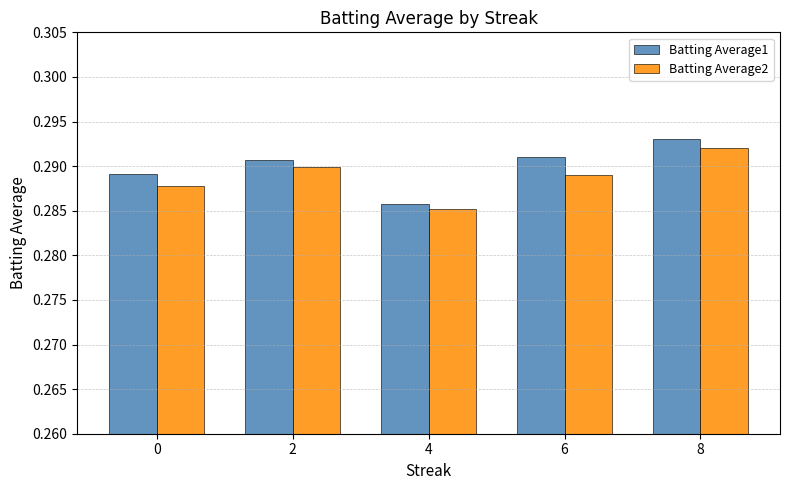

Are the bars grouped side by side (vs. stacked)?

Yes